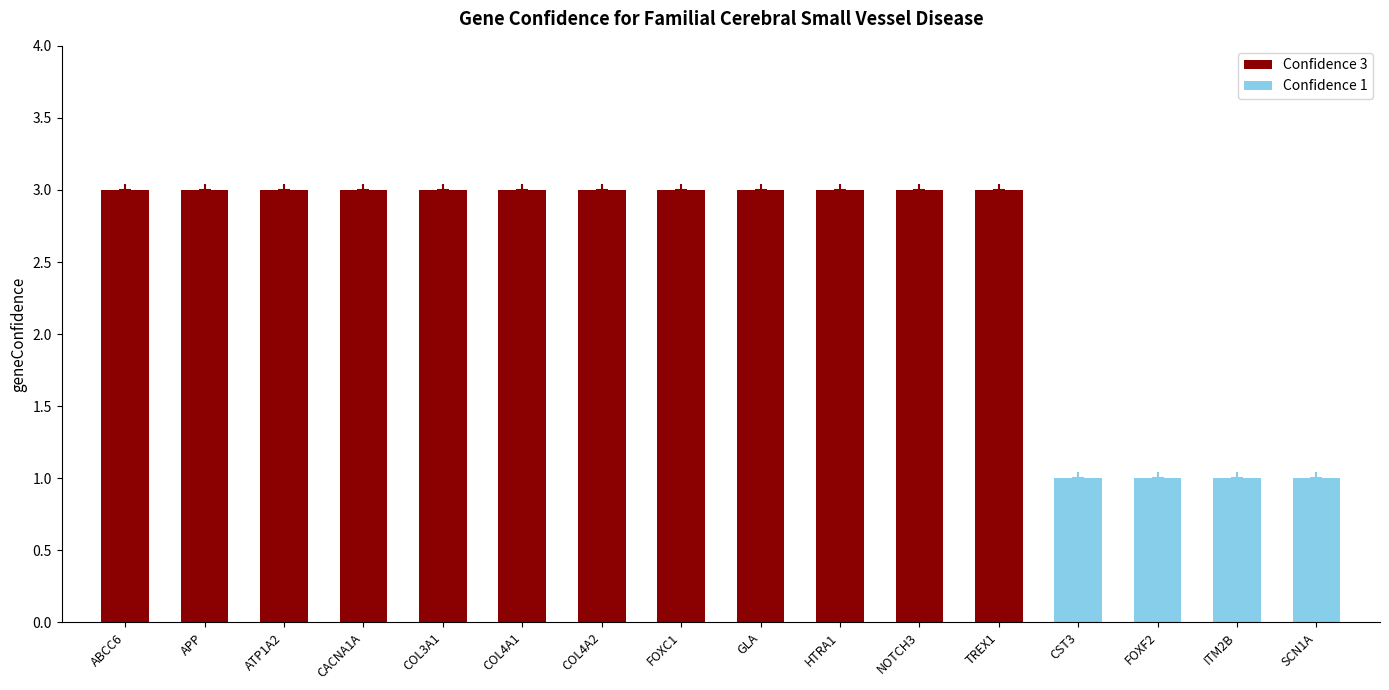

What is the label of the 14th bar from the right?

ATP1A2